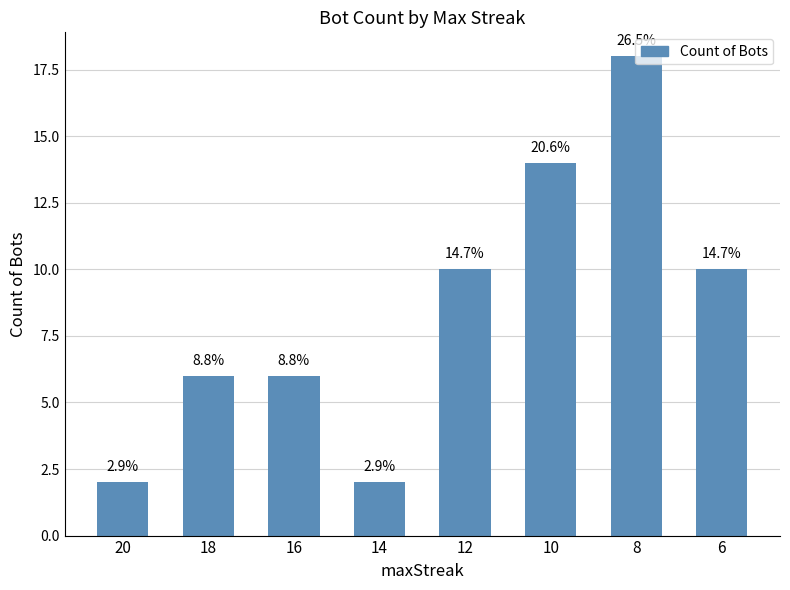

What is the value of the 8th bar from the left?

10